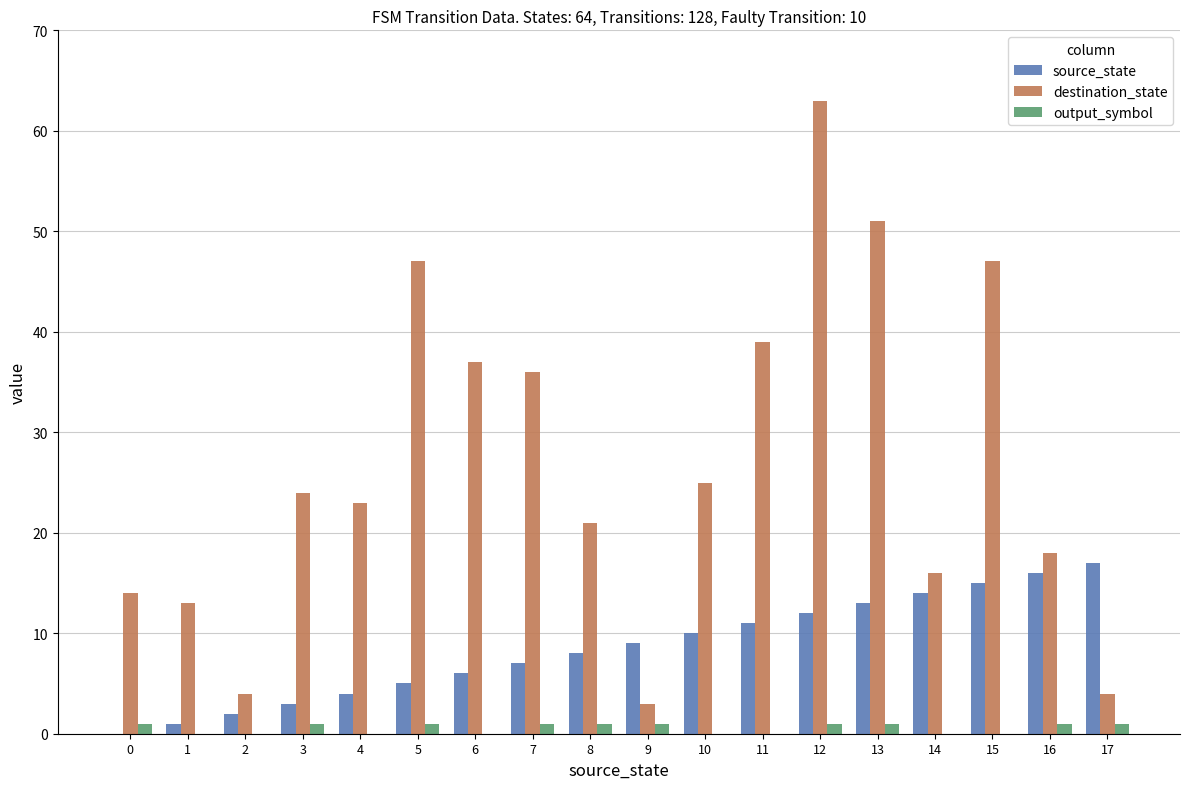

What is the maximum value for destination_state?

63